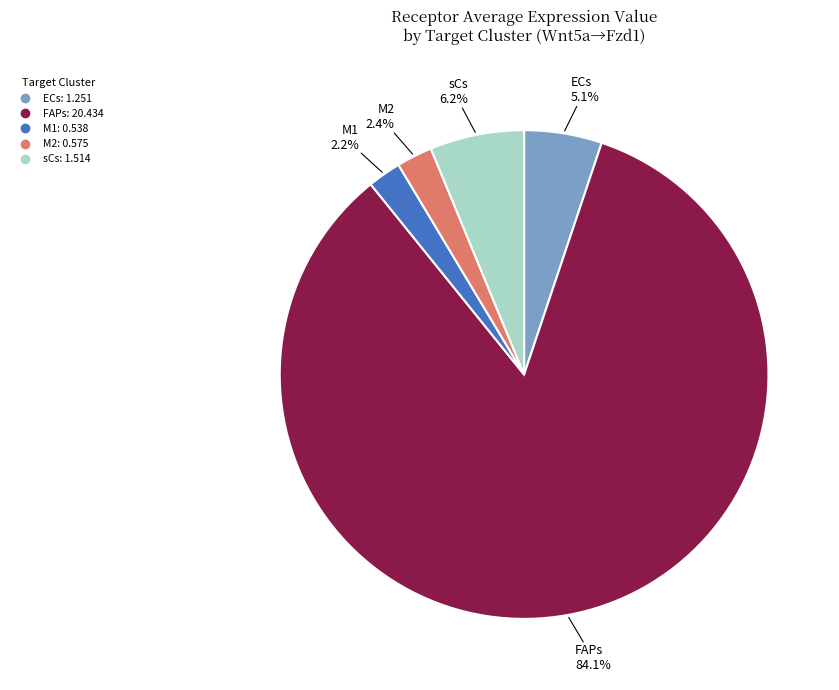

To the nearest percent, what is the average slice percentage?

20%